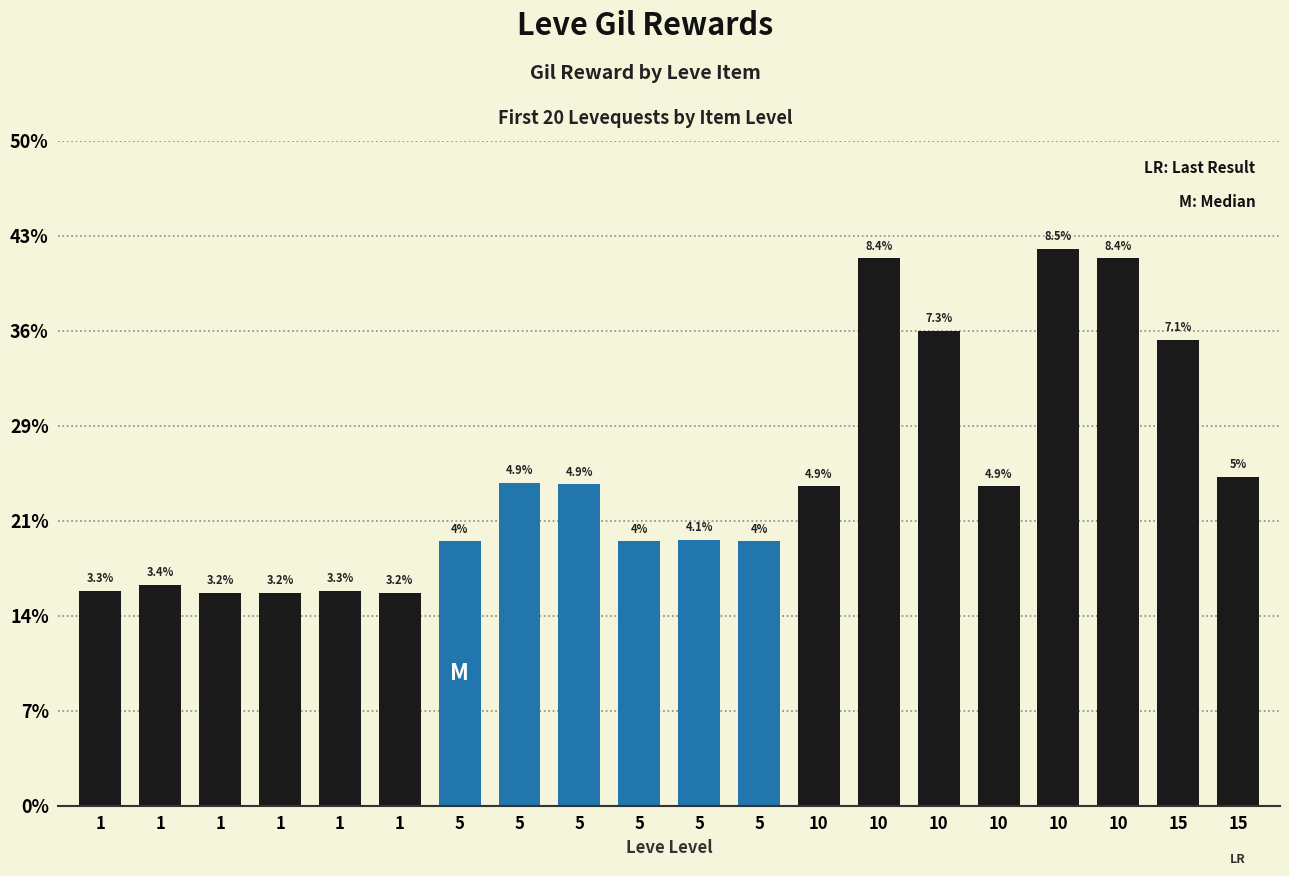

Reading left to right, transcribe all the data shown in this chart.

113	116	112	112	113	112	139	170	169	139	140	139	168	288	250	168	293	288	245	173